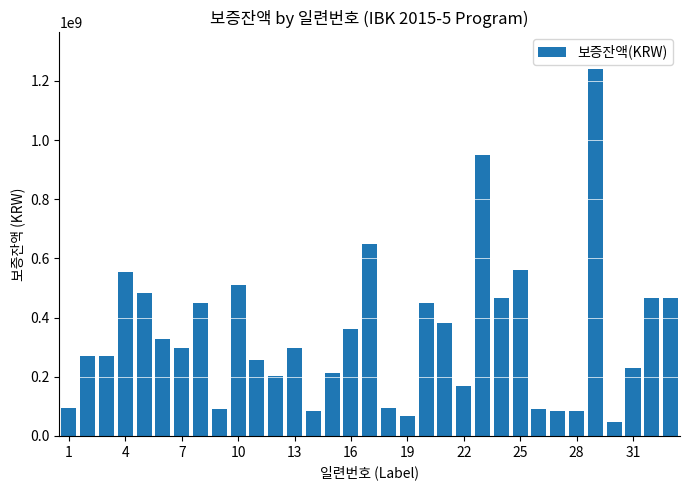

What is the average value?

341075732